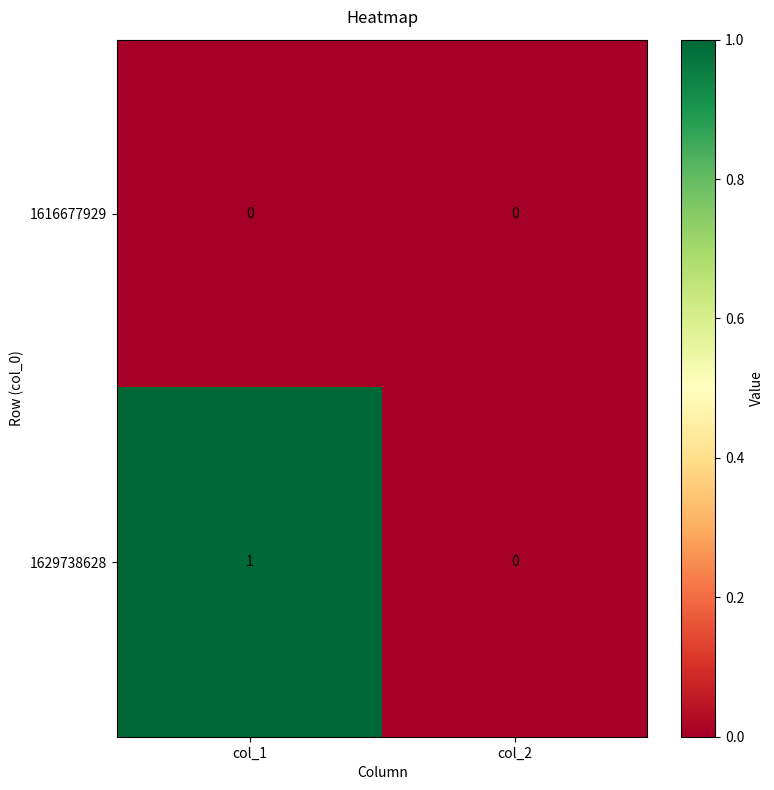

Which category has the highest value across all series?

col_1